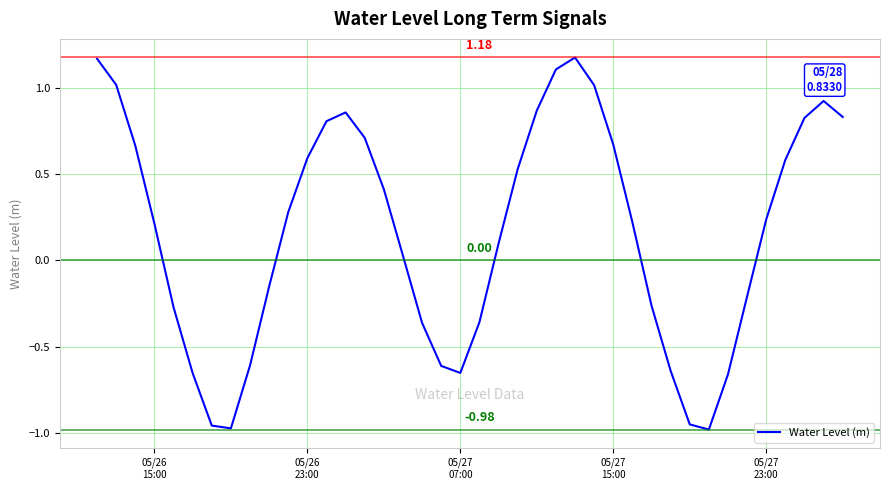

What is the difference between the maximum and minimum values?

2.2